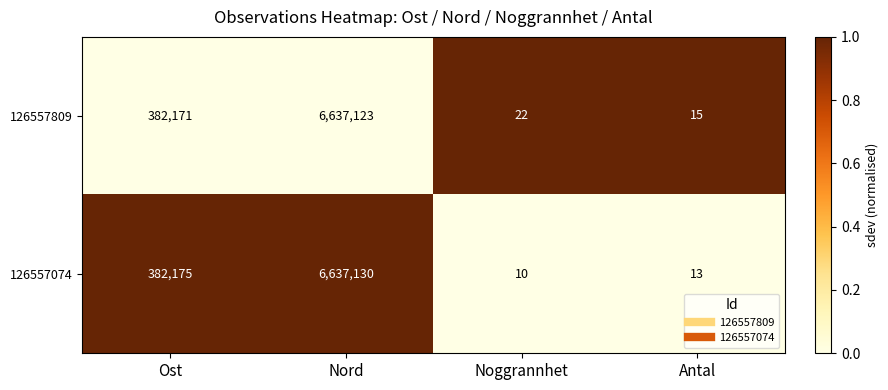

The value of 126557809 at Ost is 382171. True or false?

True